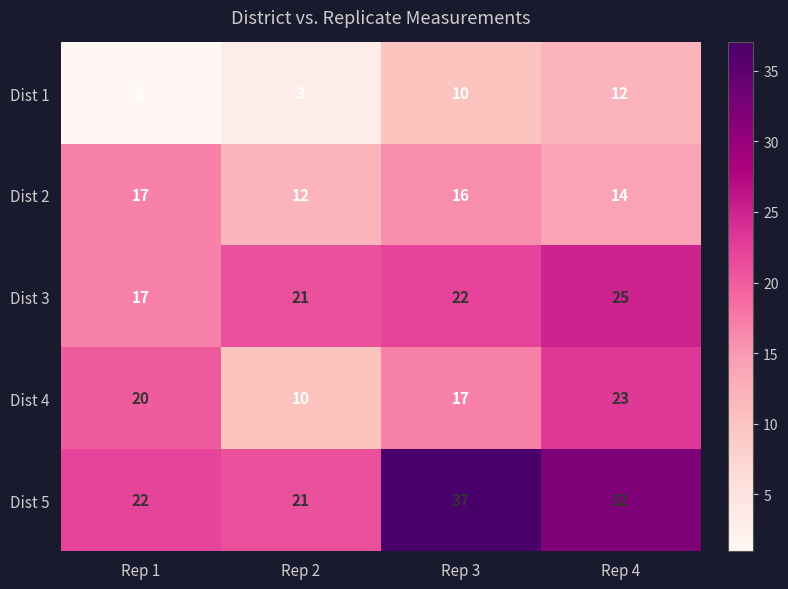

List the labels in order of Dist 5 value, smallest first.

Rep 2, Rep 1, Rep 4, Rep 3